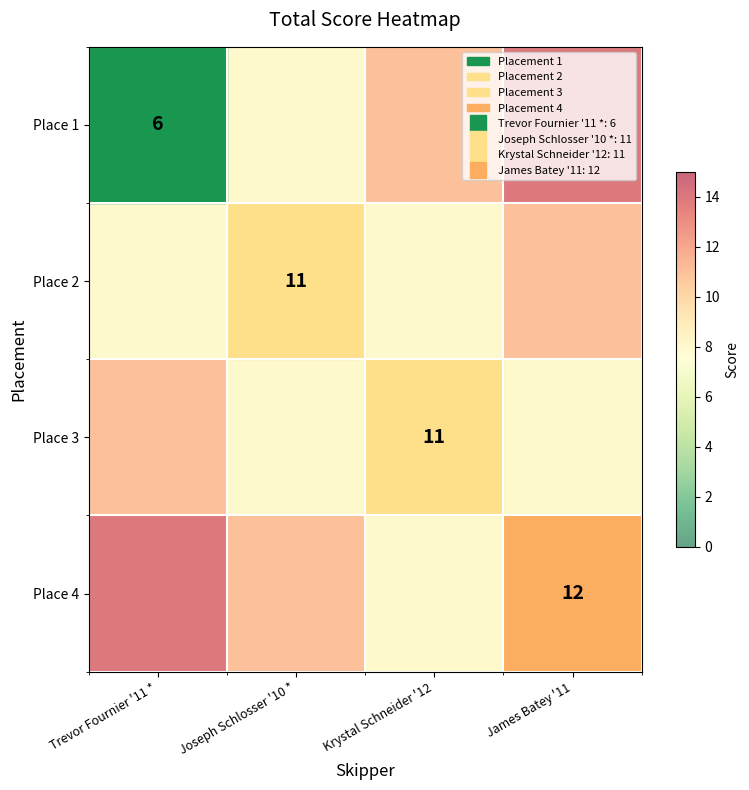

At which label is Place 2 closest to 8?

Trevor Fournier '11 *